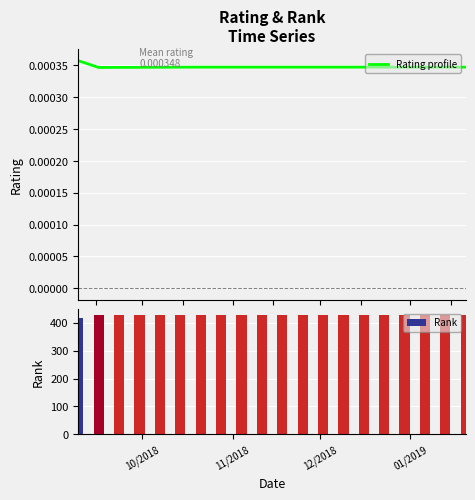

What is the highest value of the Rank series?

428